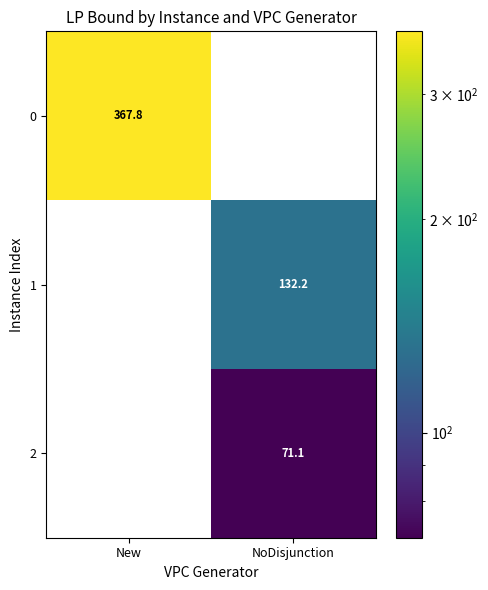

List the labels in order of 0 value, smallest first.

New, NoDisjunction